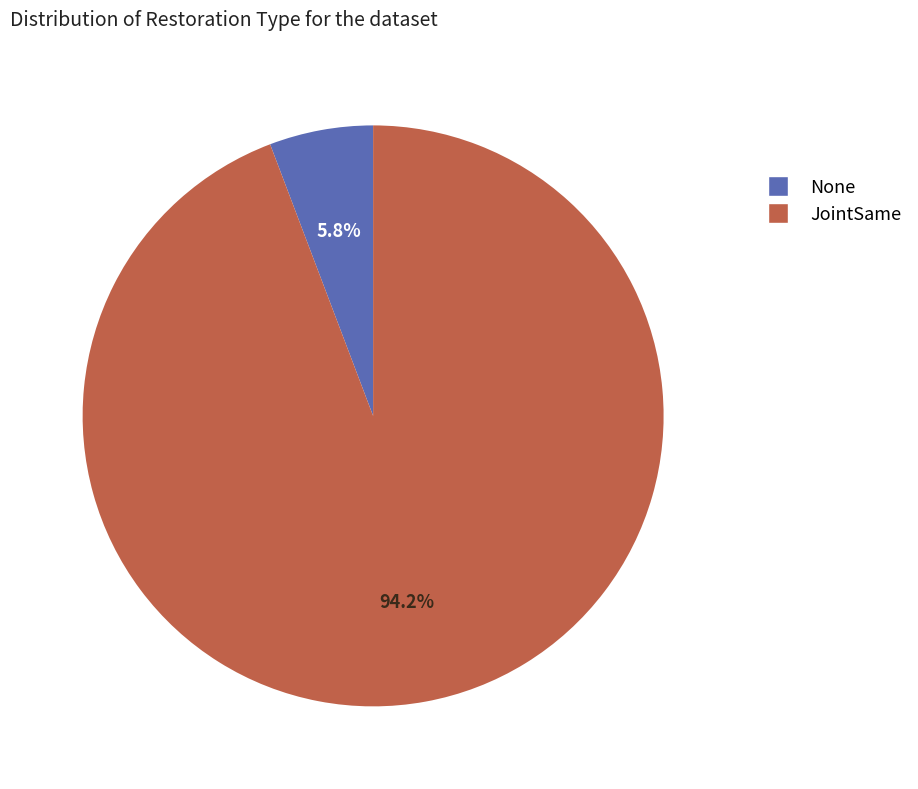

Between JointSame and None, which is larger?

JointSame